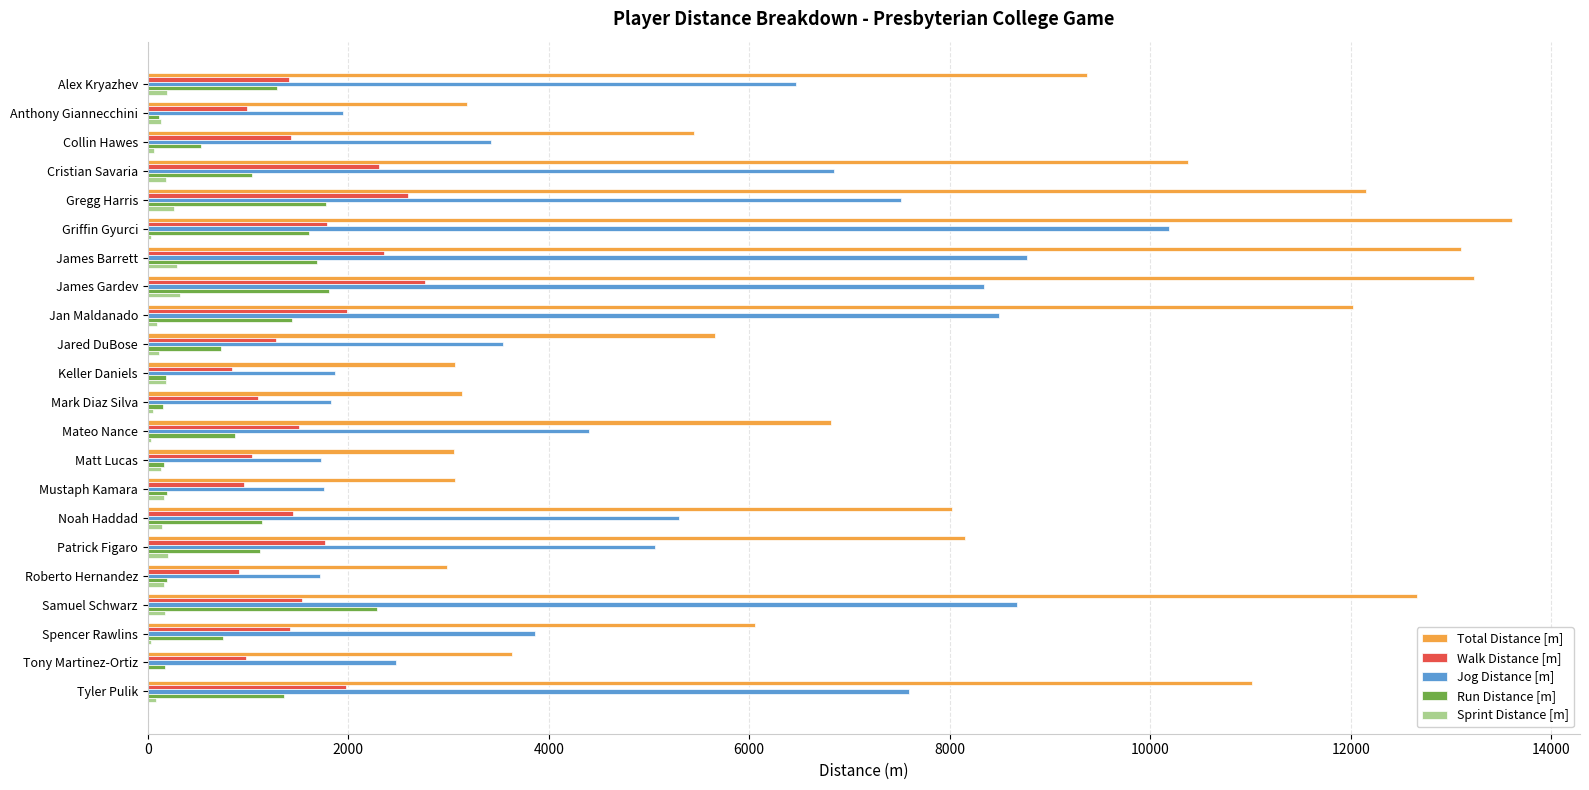

Is the value of Run Distance [m] at Jared DuBose greater than the value of Walk Distance [m] at James Gardev?

No